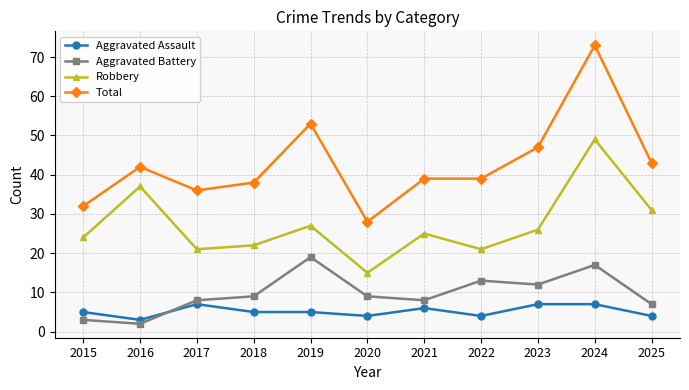

True or false: Total has more than 2 interior local peaks.

True